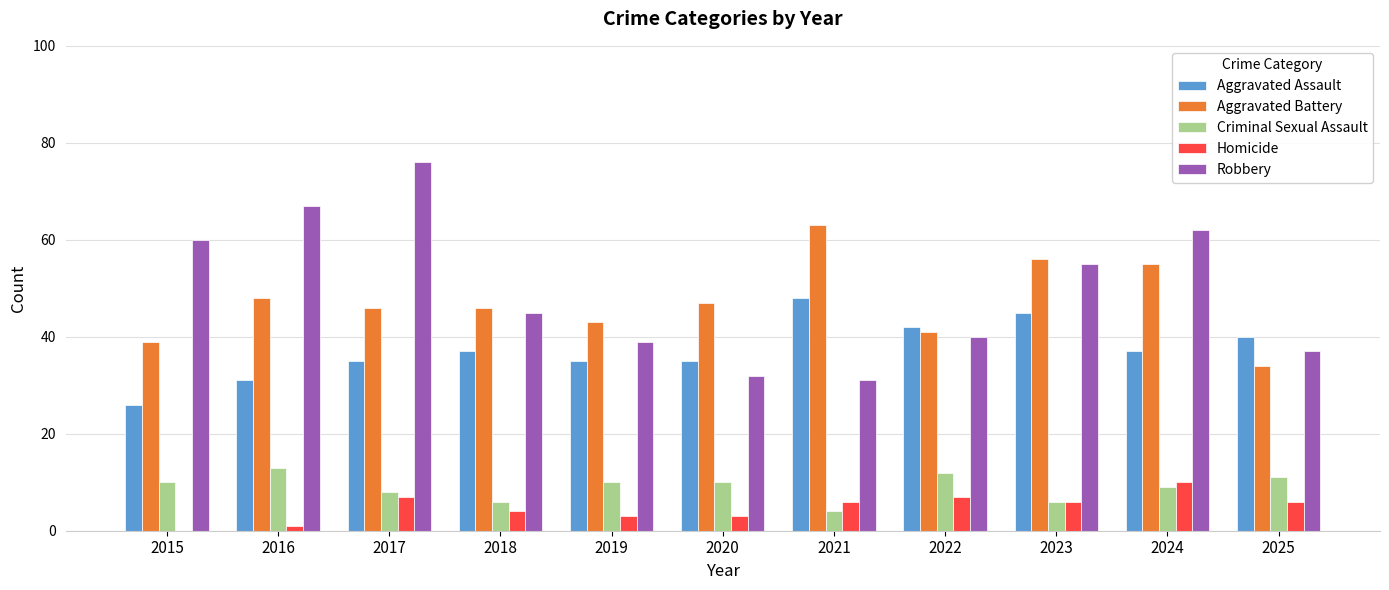

Reading right to left, list all the values displayed in this chart.

Aggravated Assault: 40	37	45	42	48	35	35	37	35	31	26
Aggravated Battery: 34	55	56	41	63	47	43	46	46	48	39
Criminal Sexual Assault: 11	9	6	12	4	10	10	6	8	13	10
Homicide: 6	10	6	7	6	3	3	4	7	1	0
Robbery: 37	62	55	40	31	32	39	45	76	67	60